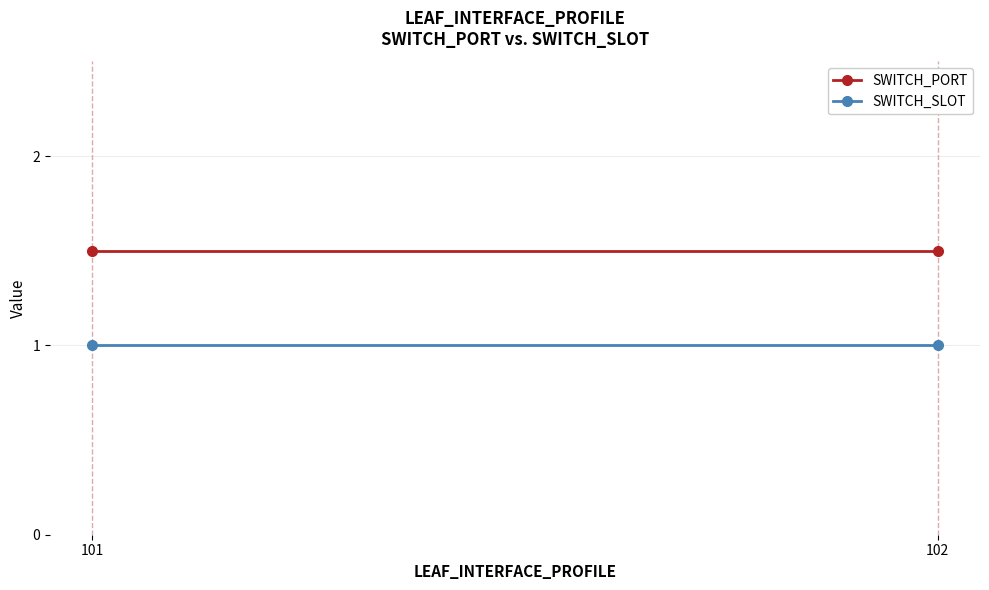

The SWITCH_PORT series shows 2.2 at 102. True or false?

False